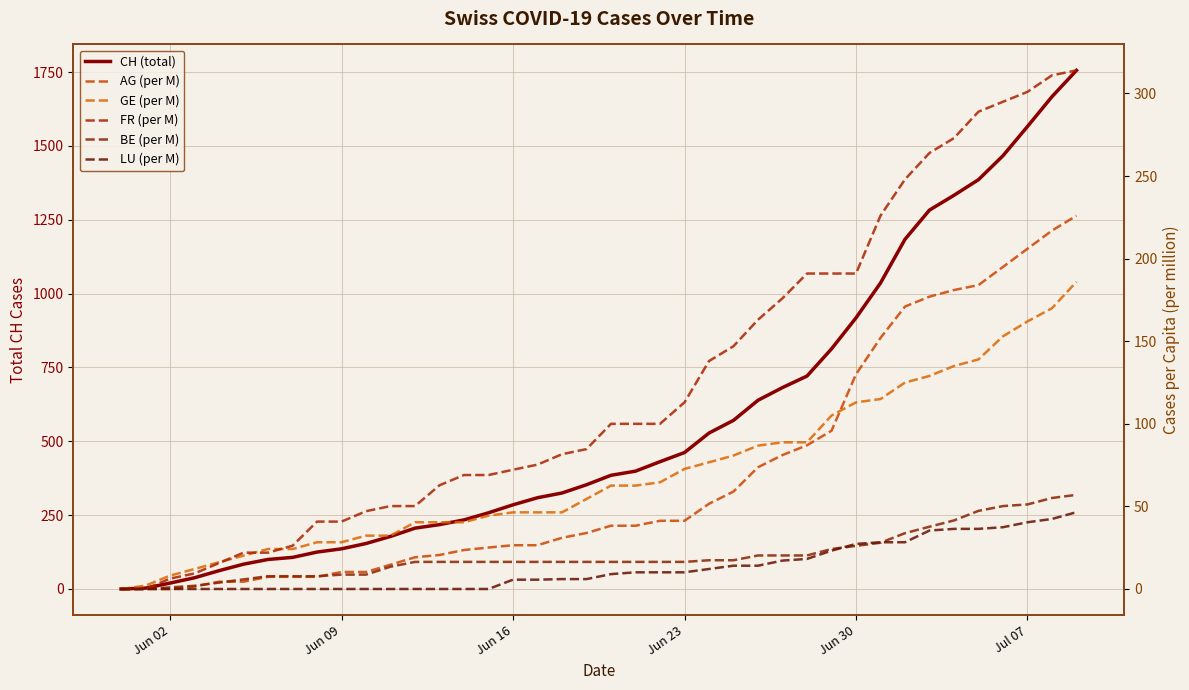

The value of LU (per M) at Jun 16 is 9.8. True or false?

False